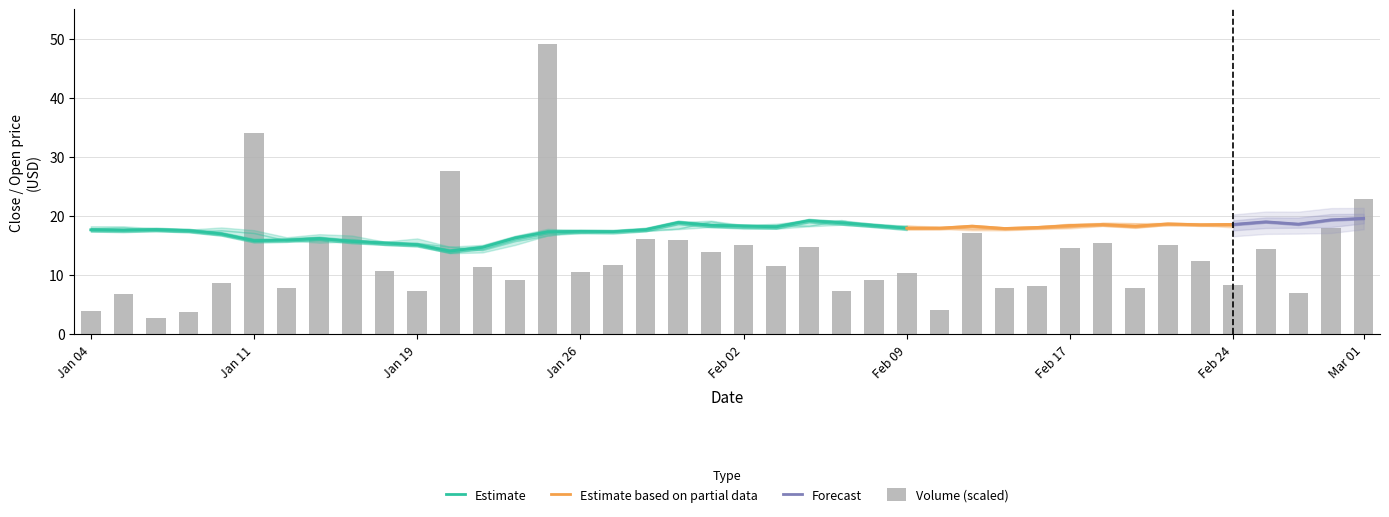

Are the bars grouped side by side (vs. stacked)?

Yes